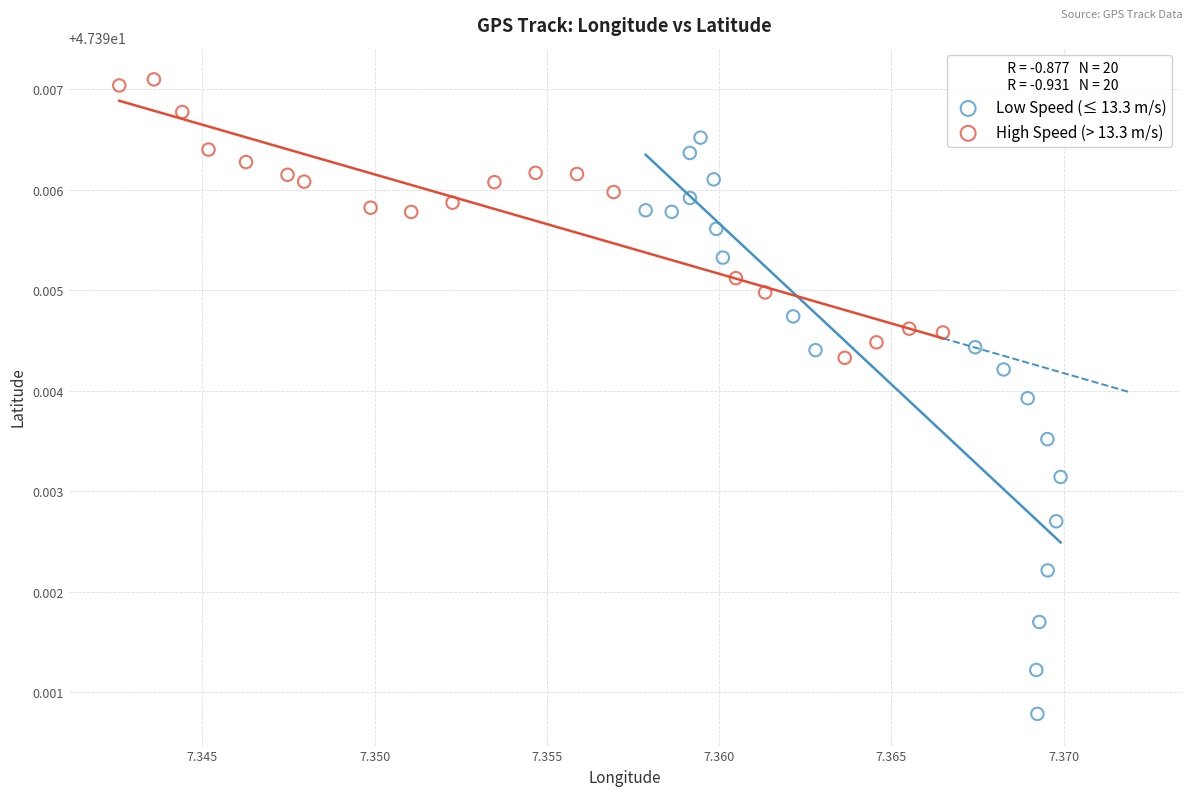

Which series contains the lowest Y value?

Low Speed (≤ 13.3 m/s)